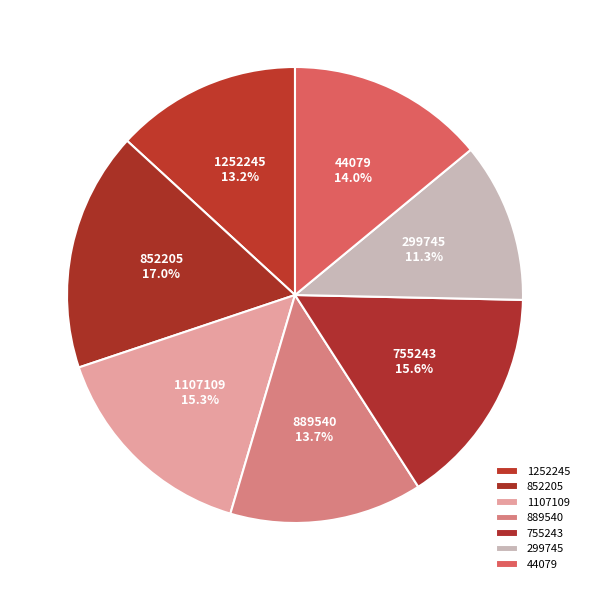

How much of the chart is everything except 1252245?

86.8%